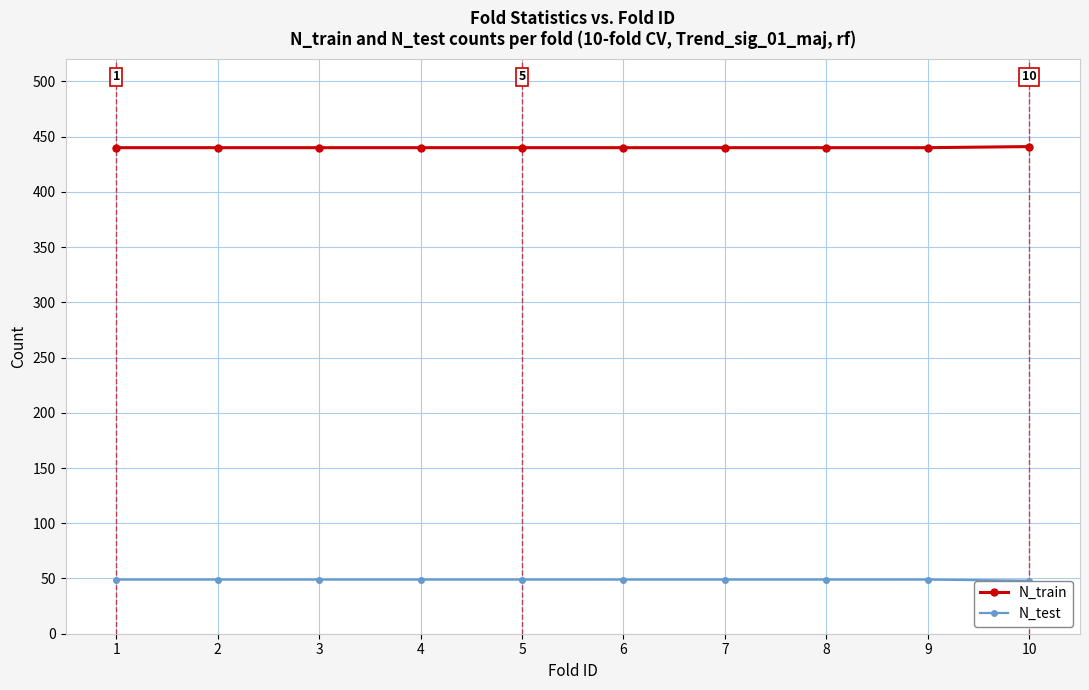

What is the maximum value for N_train?

441